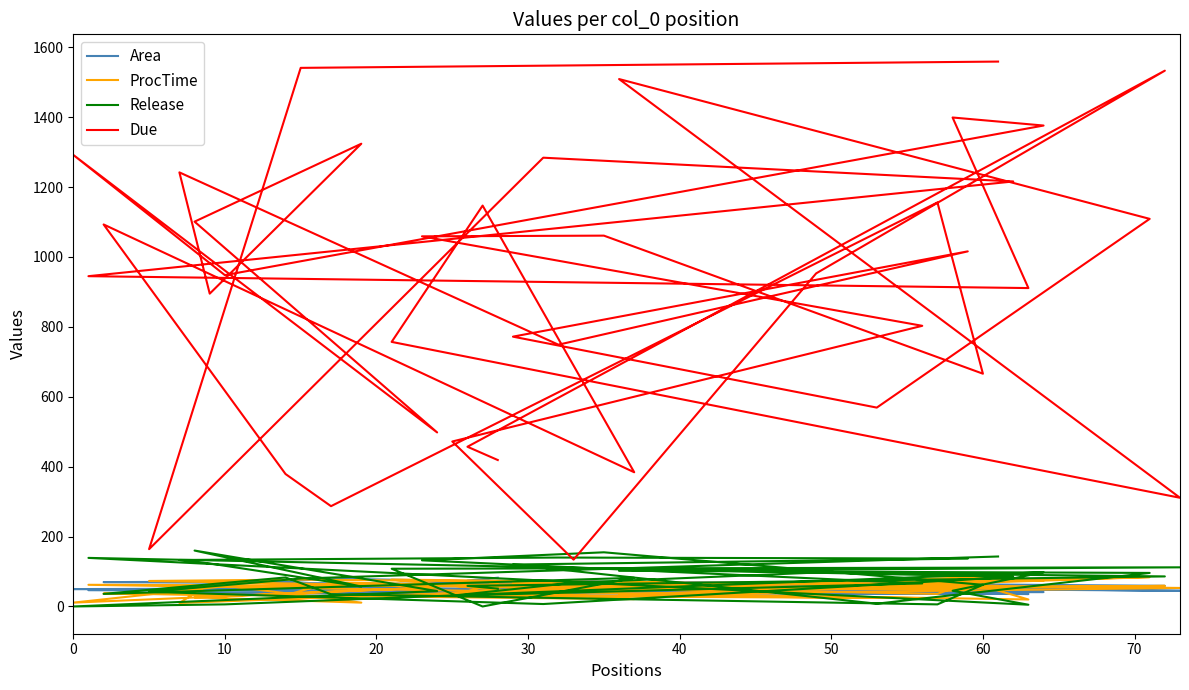

Does the chart display data point markers on the line(s)?

No